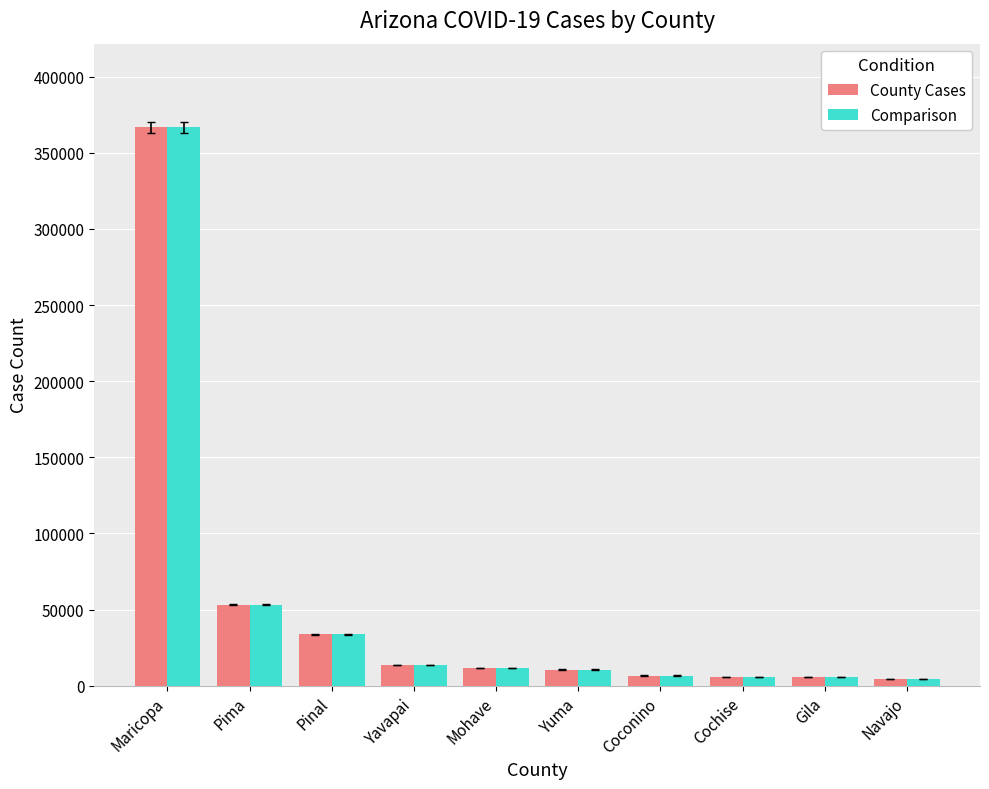

What is the difference between the maximum and minimum values in the County Cases series?

362297